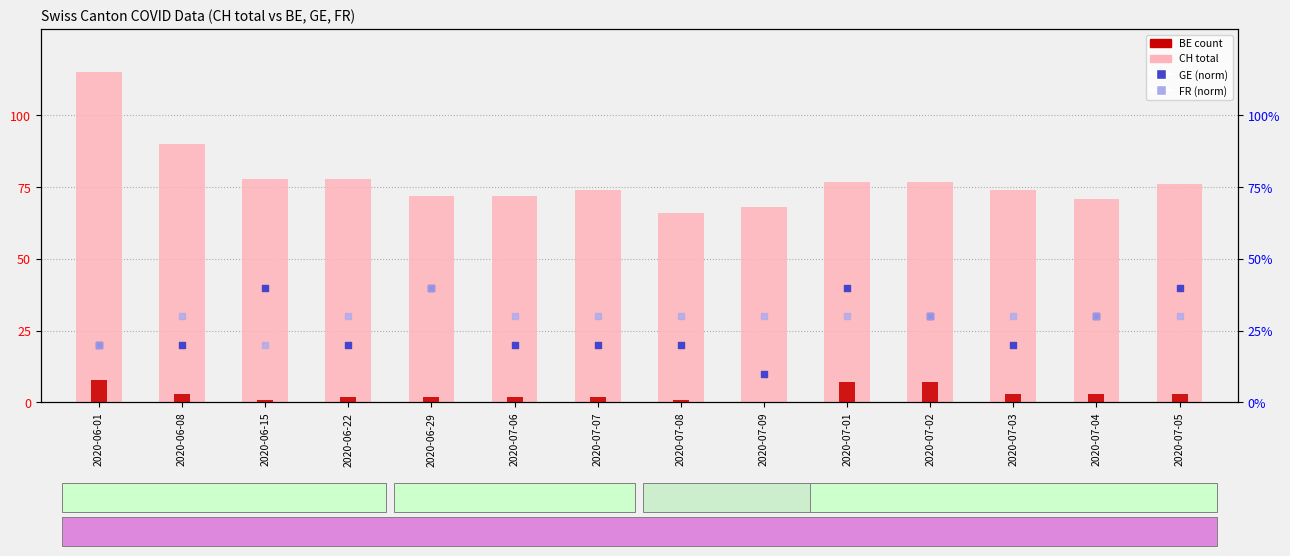

Which series contains the highest Y value?

CH (total)